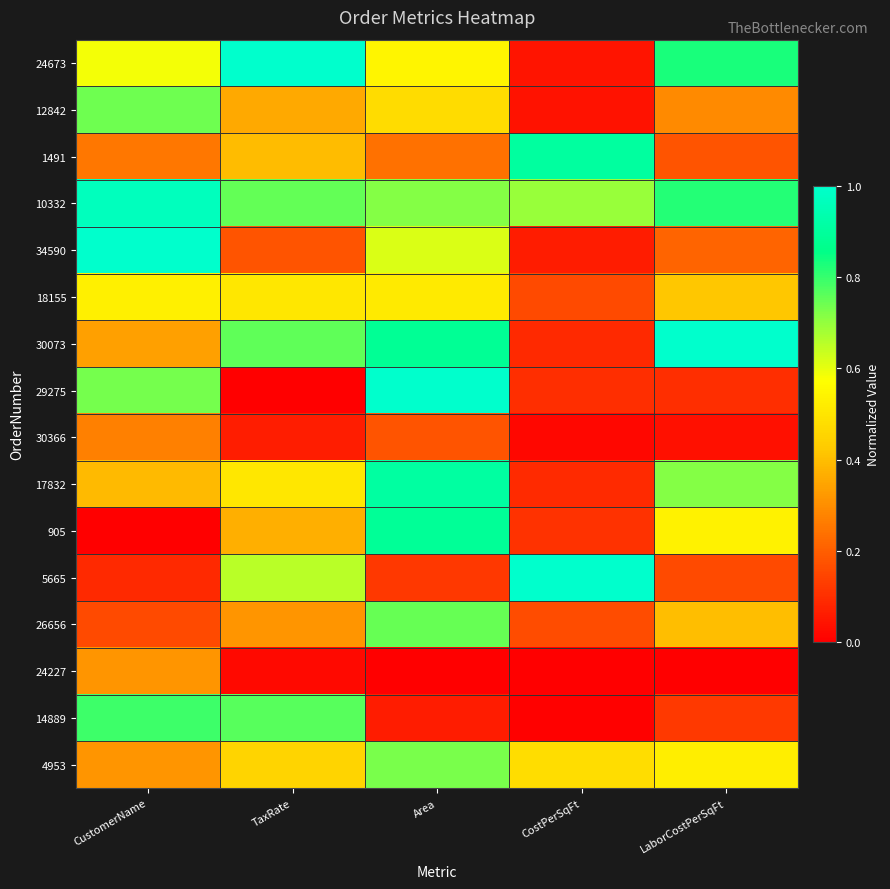

Rank the series by their maximum value, from highest to lowest.

24673, 34590, 30073, 29275, 5665, 10332, 17832, 1491, 905, 14889, 26656, 12842, 4953, 18155, 24227, 30366